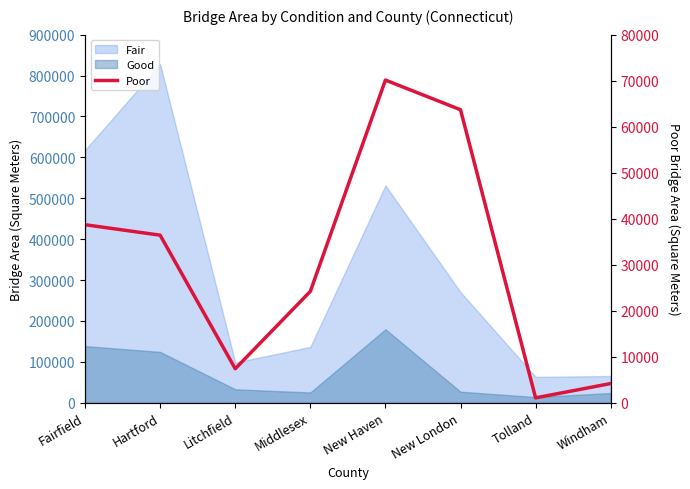

Reading right to left, extract all data points from this chart.

4178.1	1070.2	63680.9	70126.2	24205.6	7396.5	36422.1	38692.3